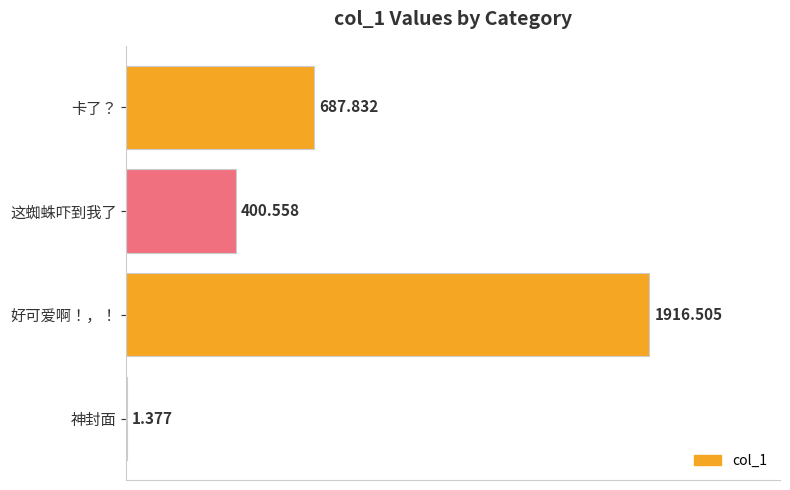

Which label corresponds to the largest value in the chart?

好可爱啊！，！